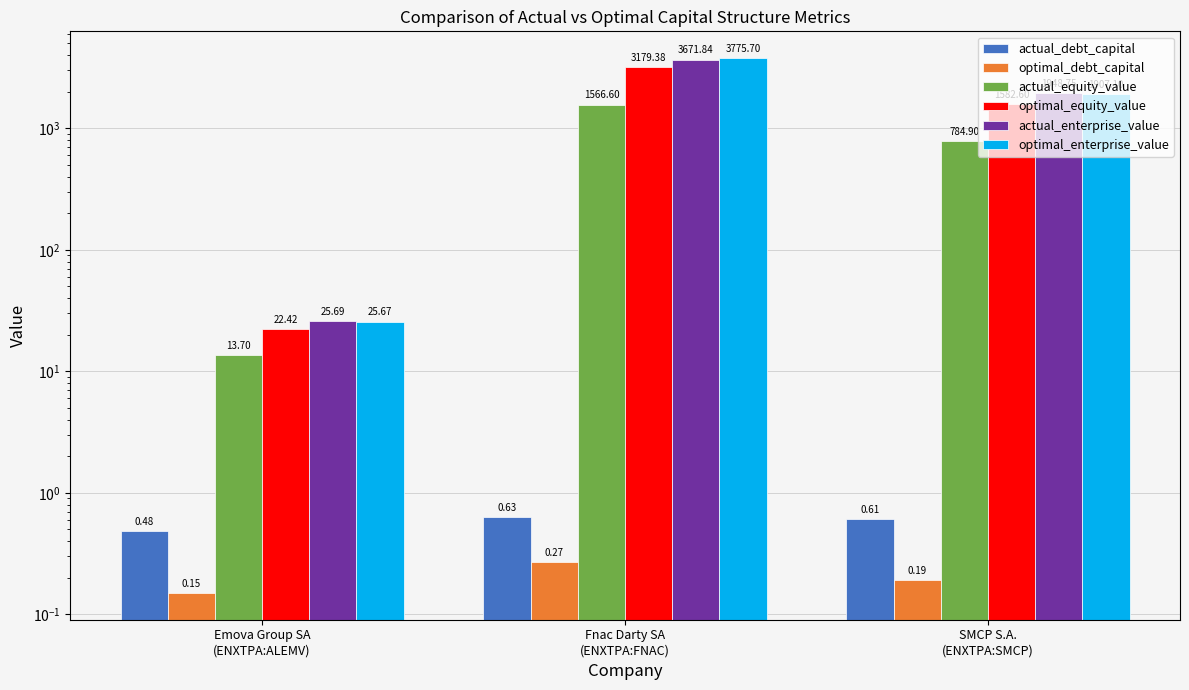

Reading right to left, extract all data points from this chart.

actual_debt_capital: 0.6	0.6	0.5
optimal_debt_capital: 0.2	0.3	0.1
actual_equity_value: 784.9	1566.6	13.7
optimal_equity_value: 1582.6	3179.4	22.4
actual_enterprise_value: 1948.8	3671.8	25.7
optimal_enterprise_value: 1907.1	3775.7	25.7